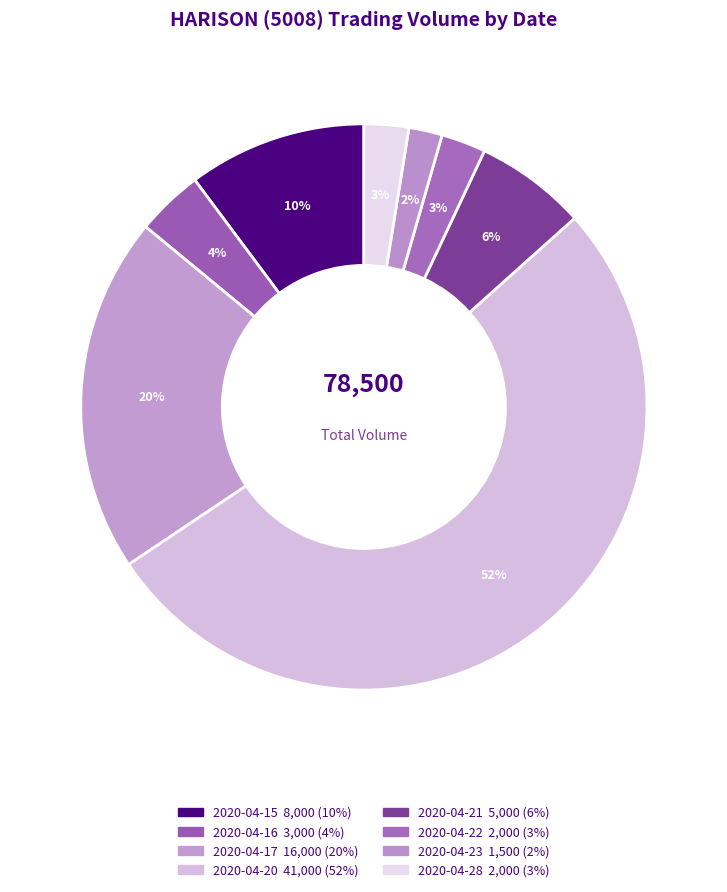

True or false: 2020-04-23 accounts for 2% of the total.

True